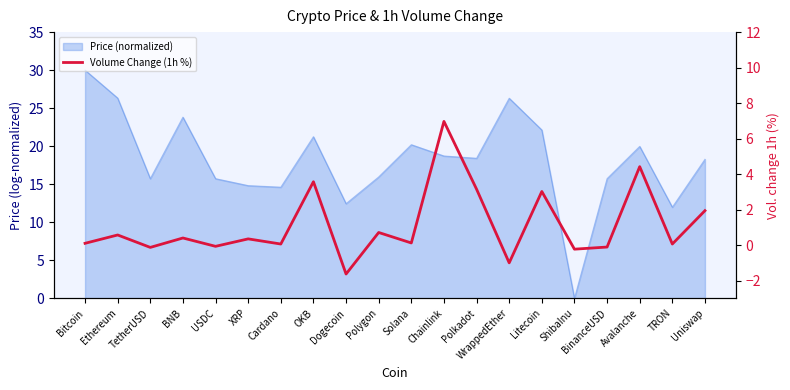

At which category does the data reach its first local peak?

Ethereum